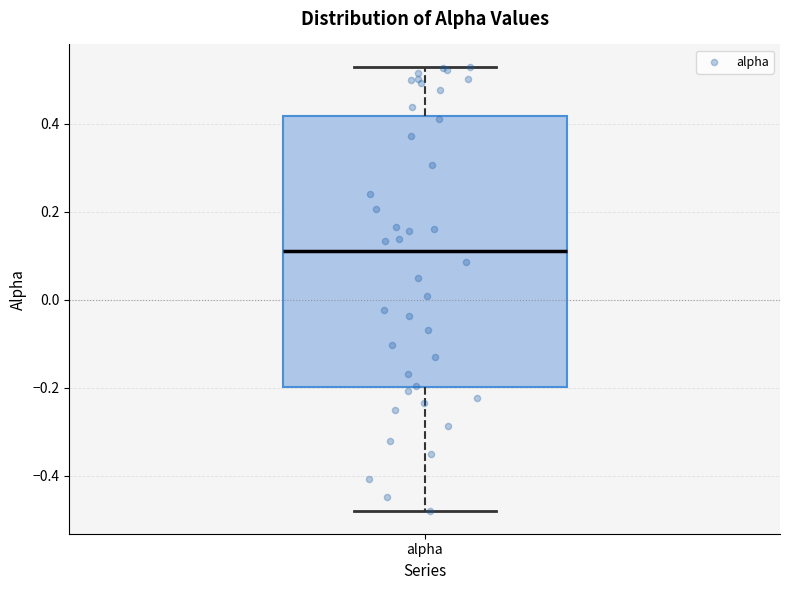

Transcribe this box plot: give where the median line is, the range the box spans, and where the two whiskers end, as read against the y-axis. The values are not printed on the chart, so give them approximately, as read against the axis.

median 0.12, box -0.20 to 0.42, whiskers -0.48 to 0.52